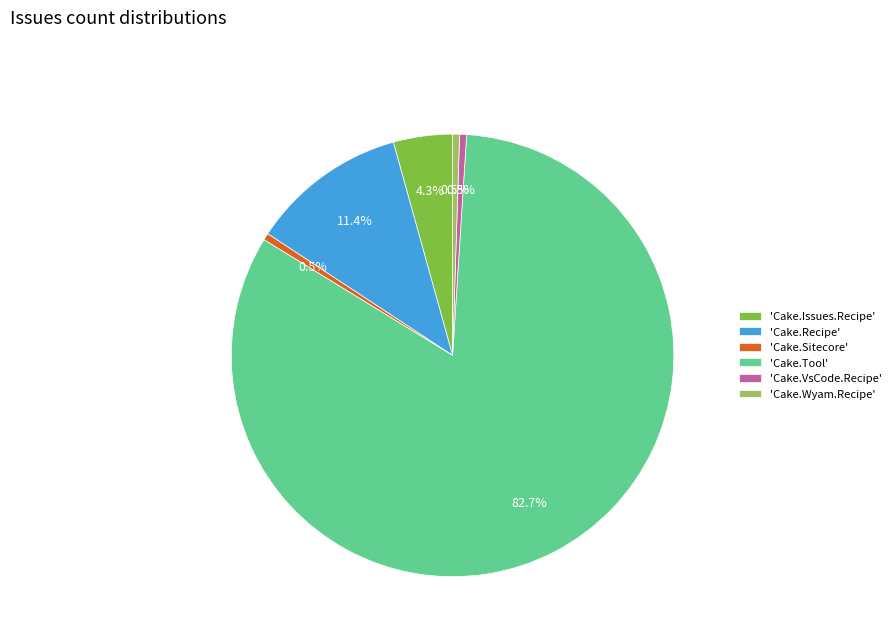

What percentage is NOT represented by 'Cake.Sitecore'?

99.5%